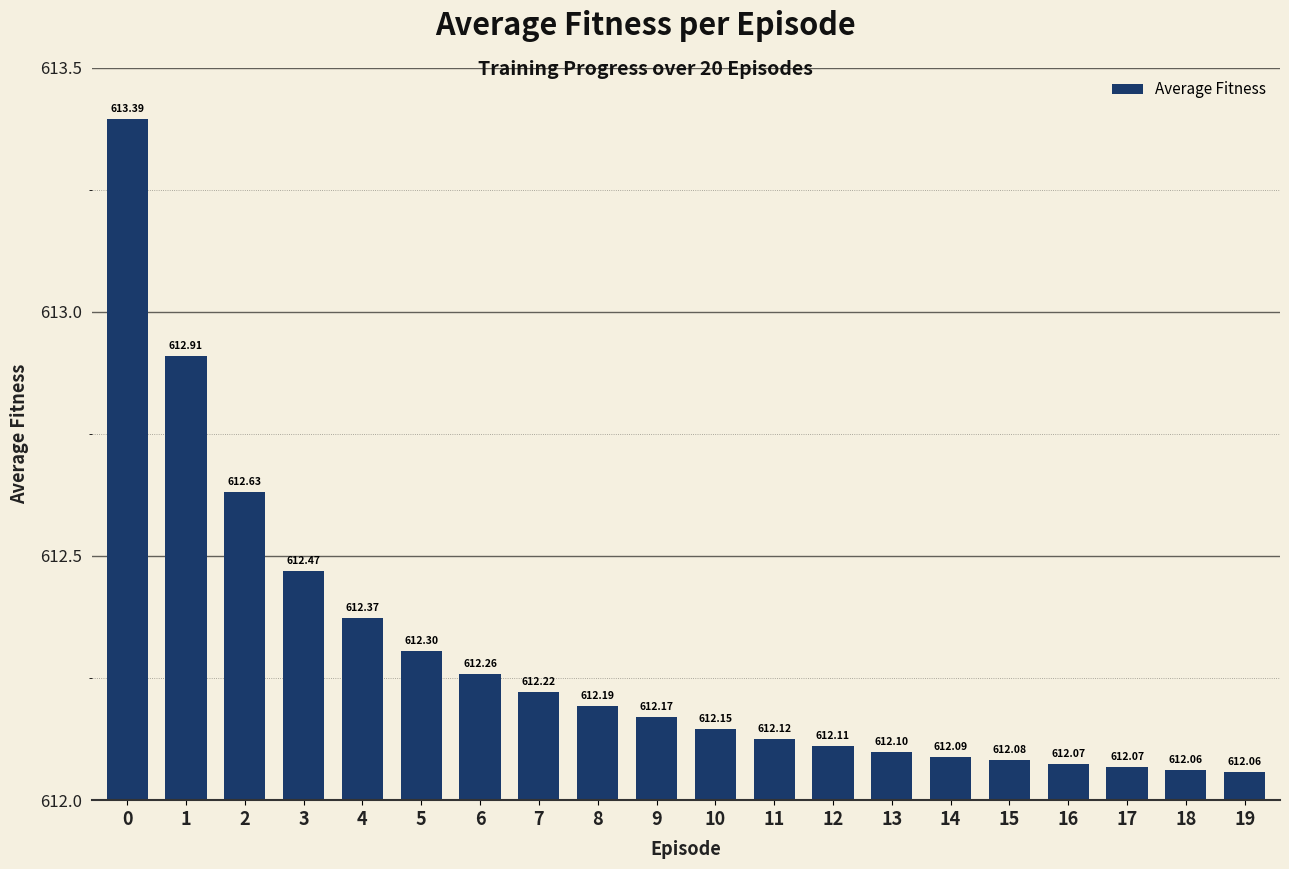

What is the value of the 18th bar from the left?

612.1